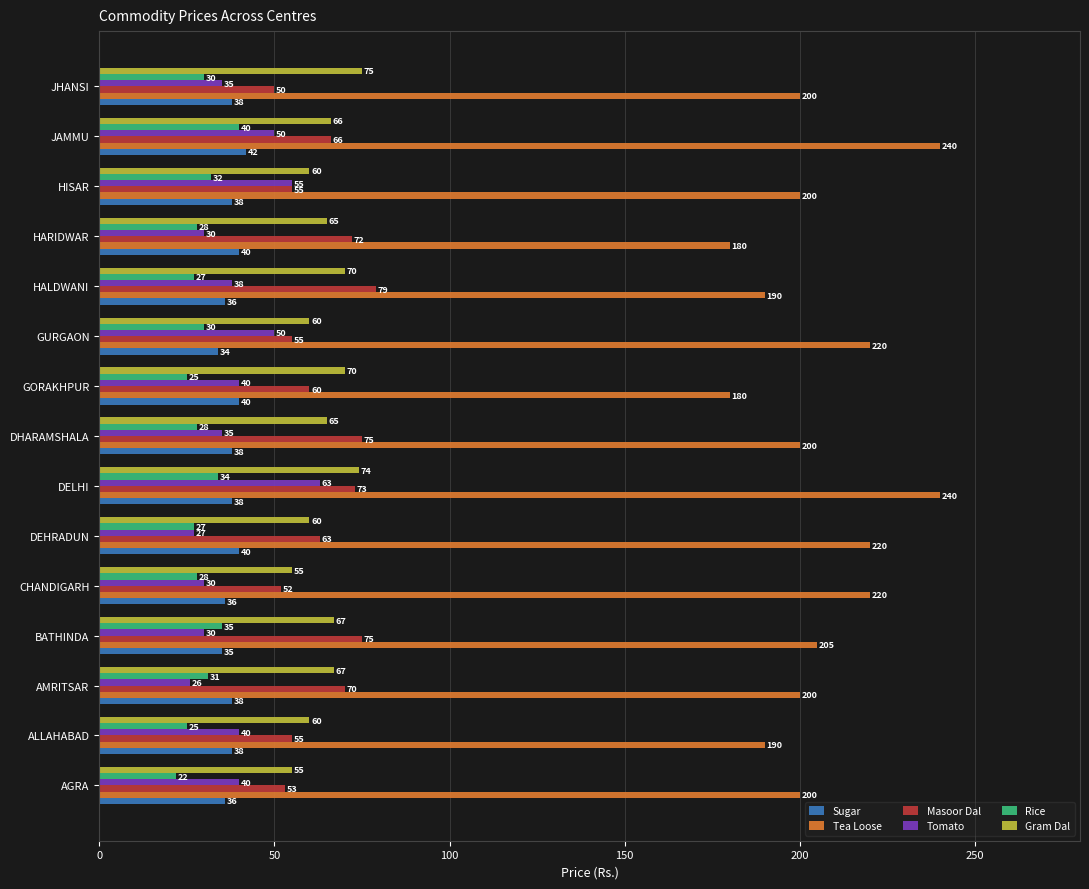

The value of Gram Dal at HARIDWAR is 91. True or false?

False